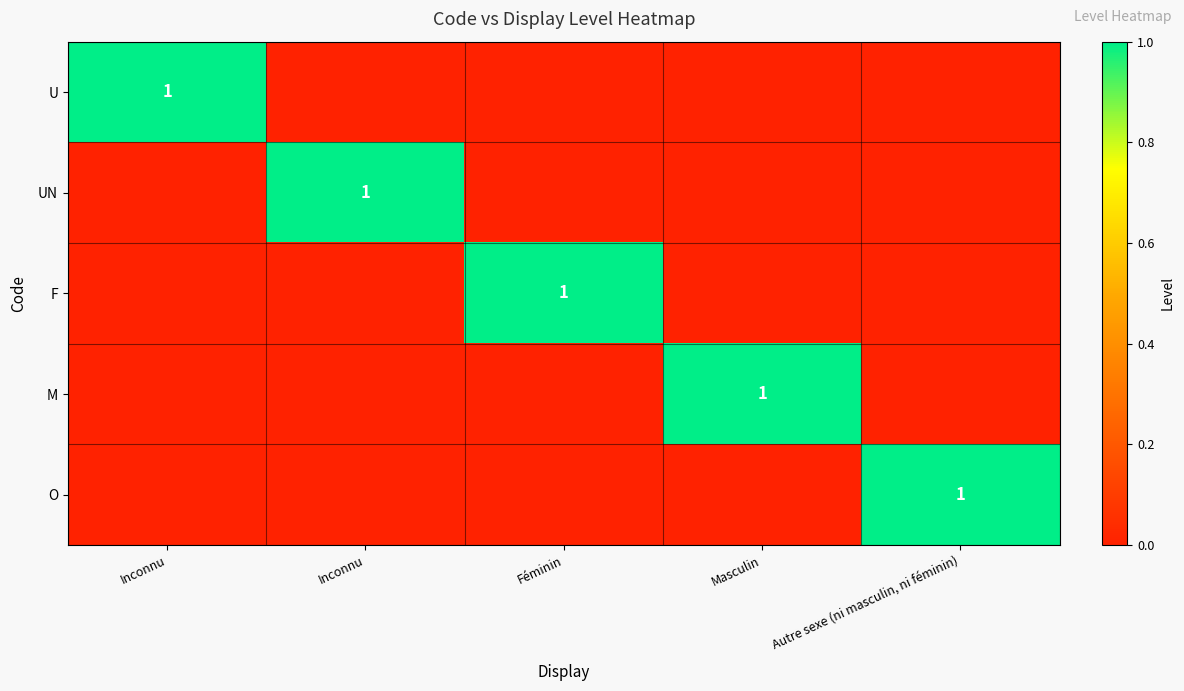

What is the sum of the O values at Masculin and Autre sexe (ni masculin, ni féminin)?

1